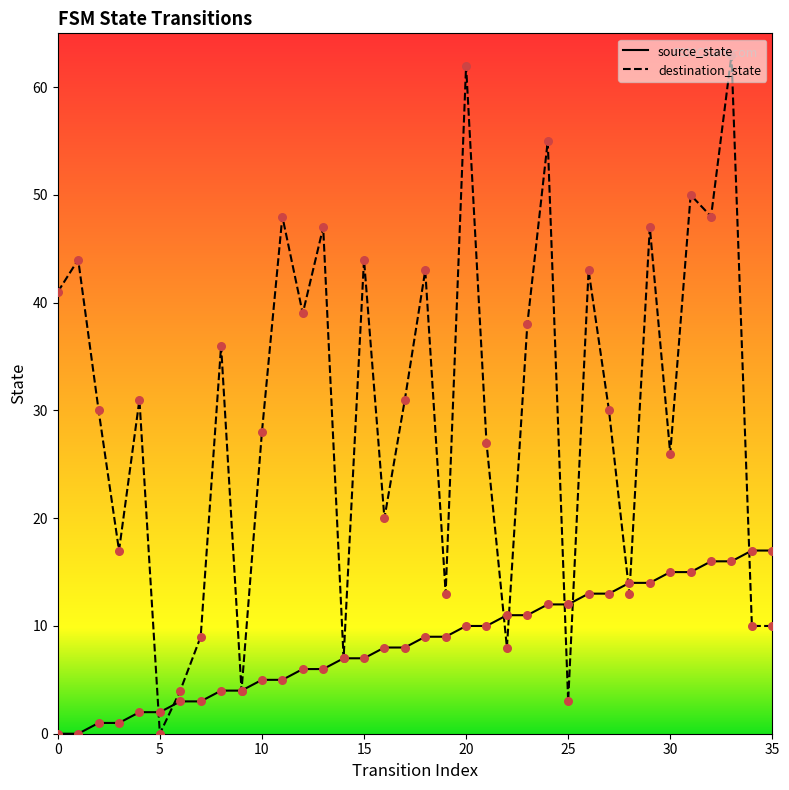

Which series has the largest total across all categories?

destination_state